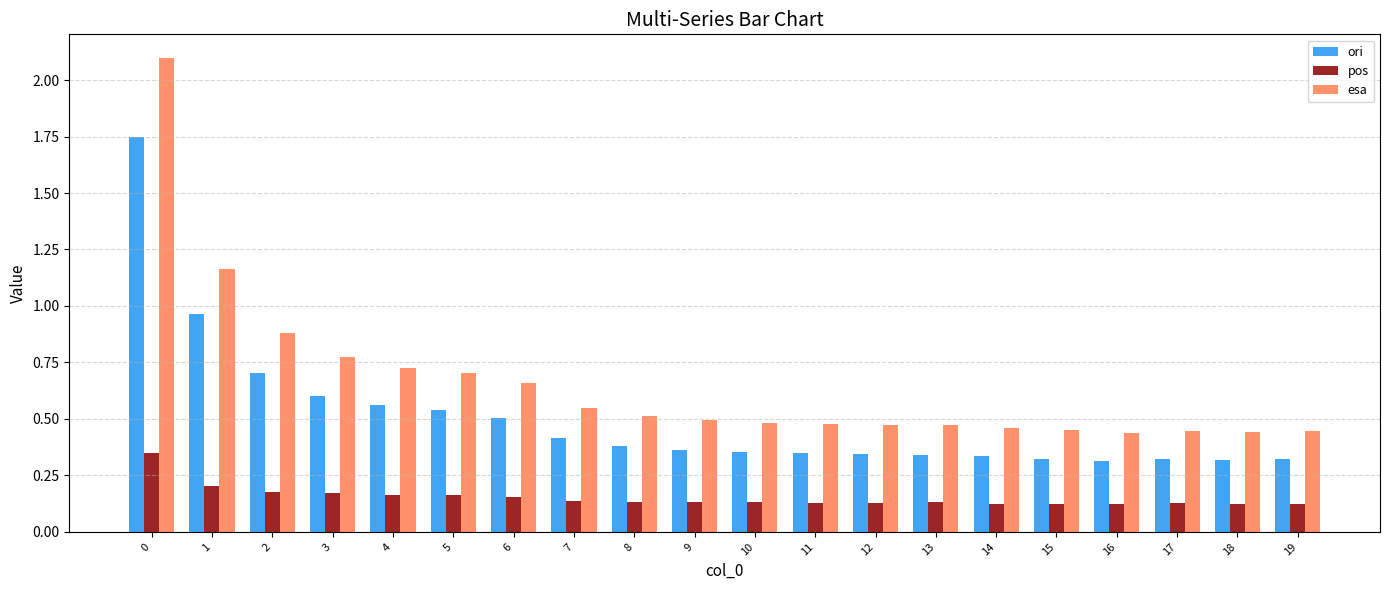

Is it true that esa equals 0.3 at 5?

False